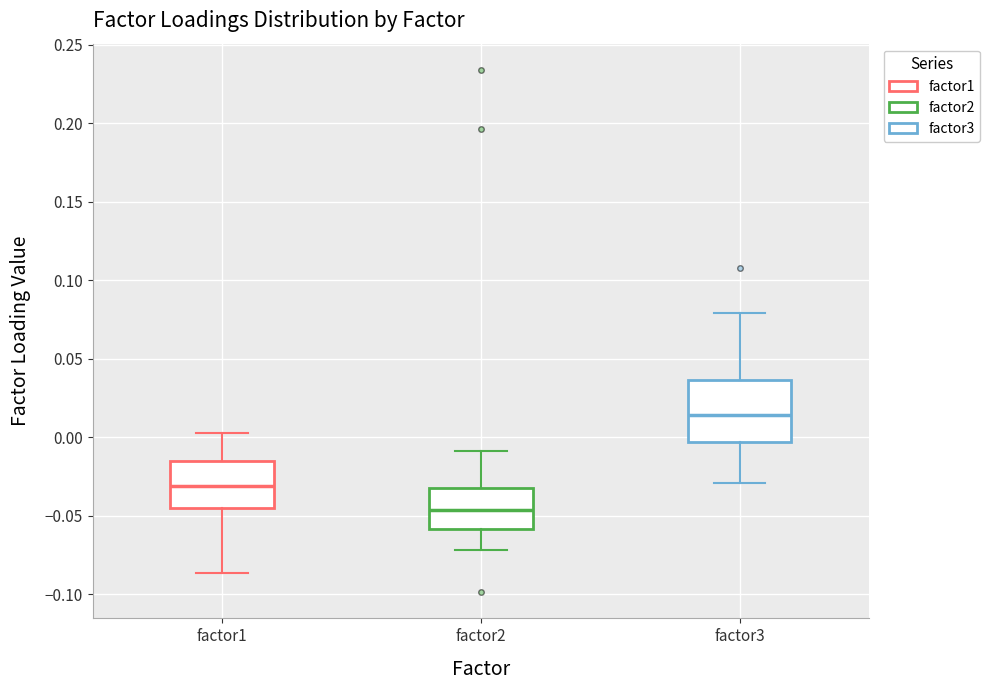

Reading left to right, transcribe this box plot: for each box, give where its median line is, the range the box spans, and where its two whiskers end, as read against the y-axis. The values are not printed on the chart, so give them approximately, as read against the axis.

factor1: median -0.030, box -0.045 to -0.015, whiskers -0.085 to 0.005
factor2: median -0.045, box -0.060 to -0.035, whiskers -0.070 to -0.010
factor3: median 0.015, box -0.005 to 0.035, whiskers -0.030 to 0.080